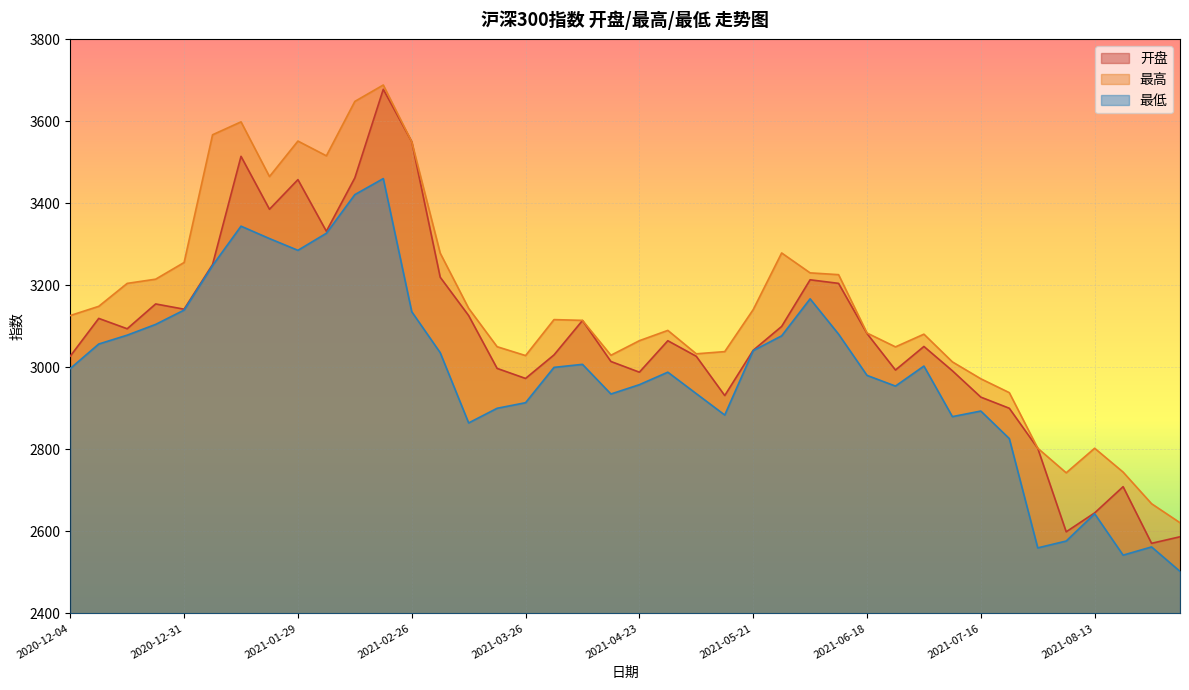

What is the label of the 32nd point from the left?

2021-07-09